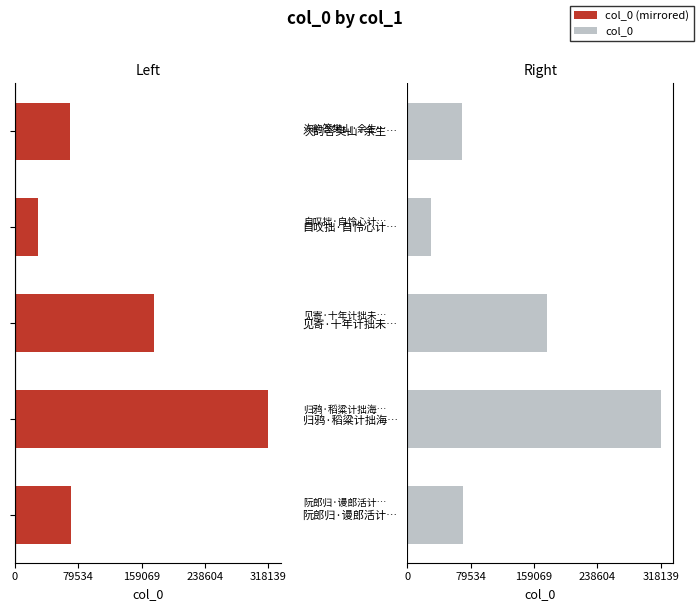

The col_0 (right) series shows 524692 at 归鸦·稻粱计拙海…. True or false?

False